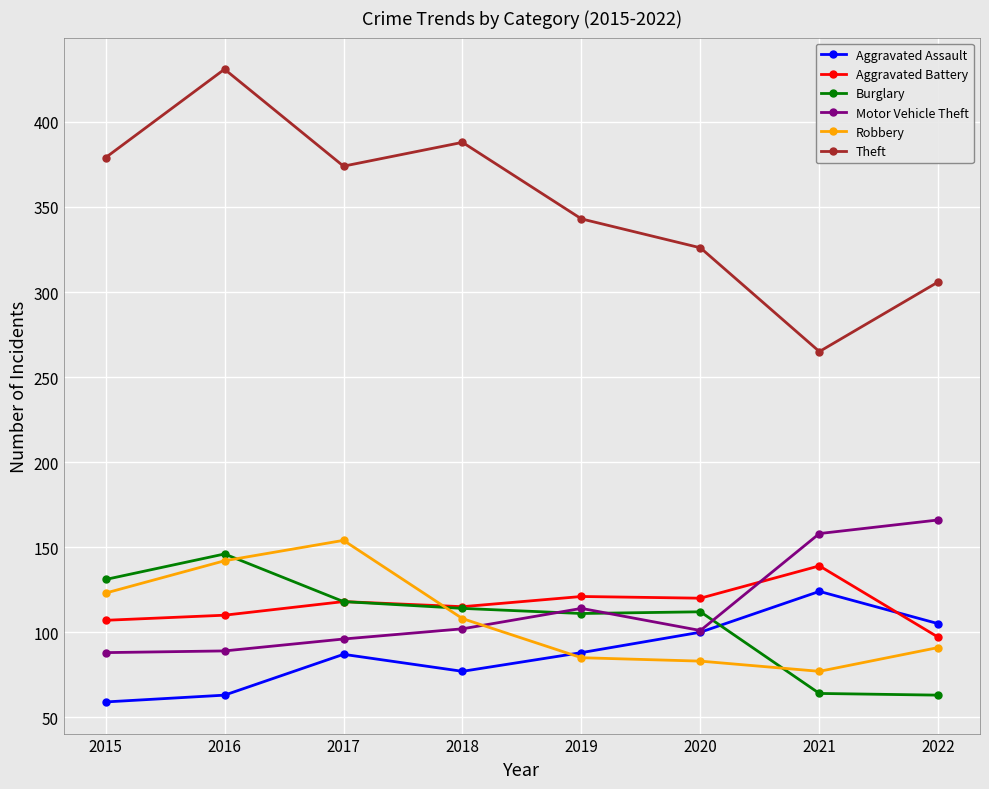

What is the greatest value displayed?

431